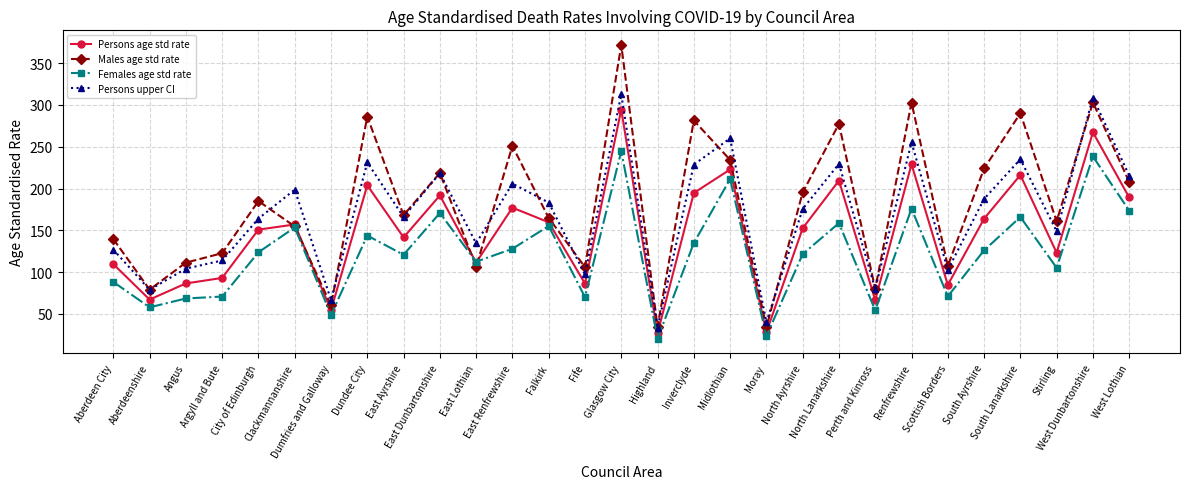

Which series has the widest spread of values?

Males age std rate